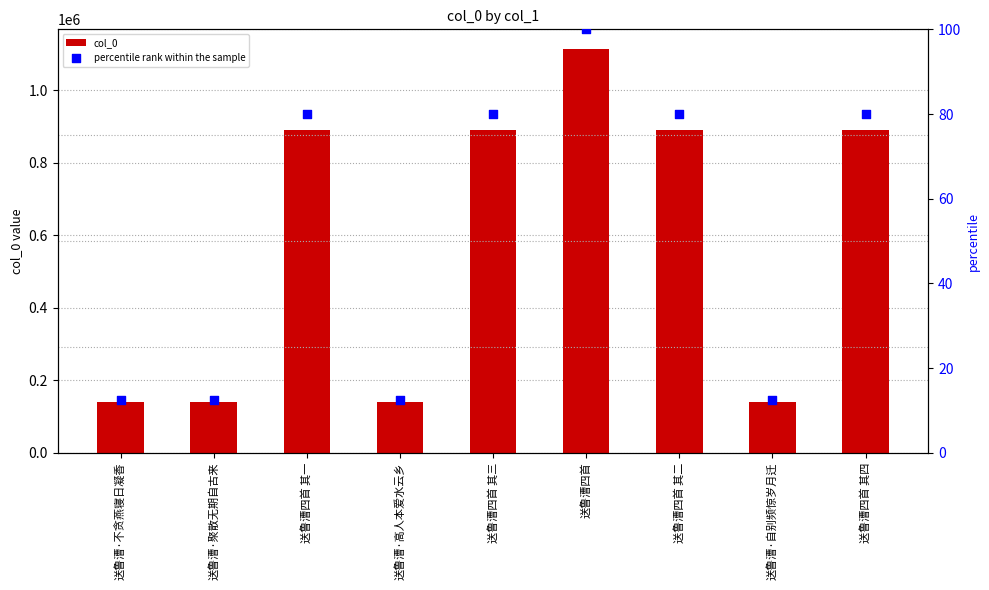

What is the total value across all series at 送鲁漕四首 其四?

889387.0